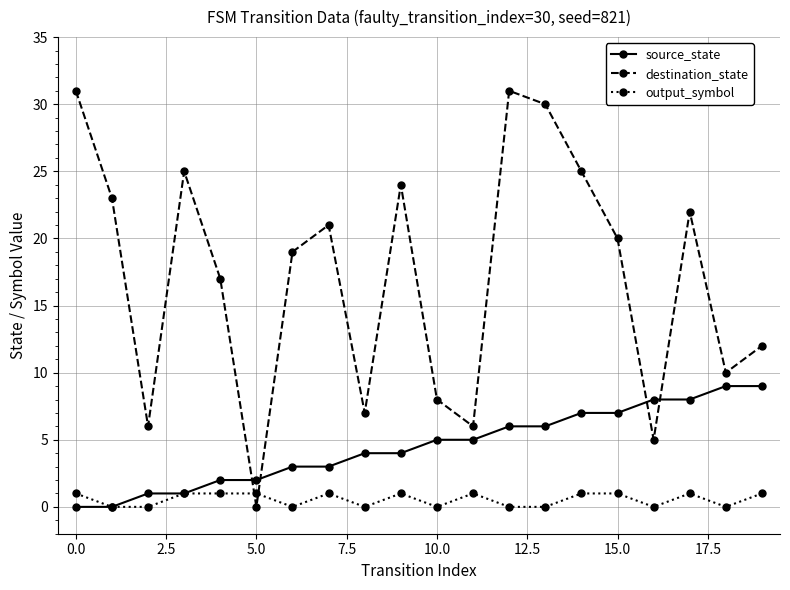

What is the greatest value displayed?

31